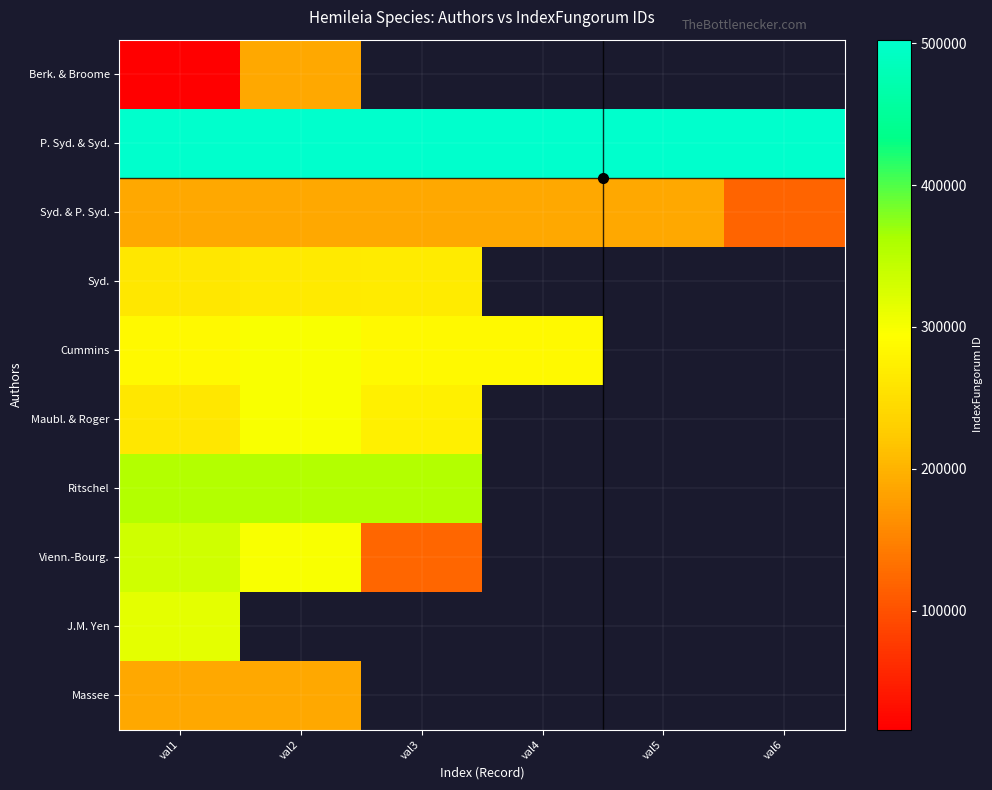

At which label does Syd. reach its minimum?

val1